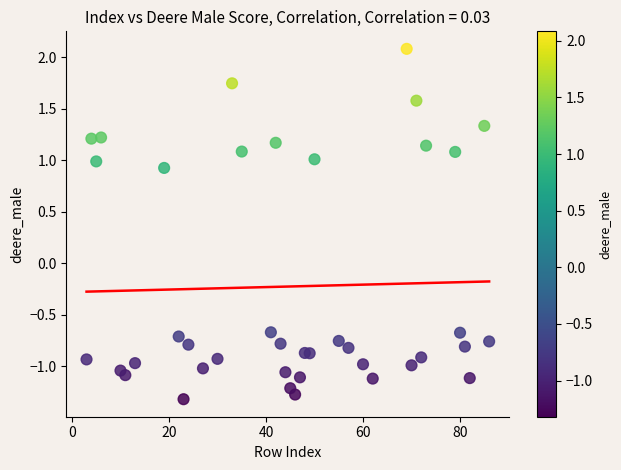

What is the range of Y values (max minus min)?

3.4